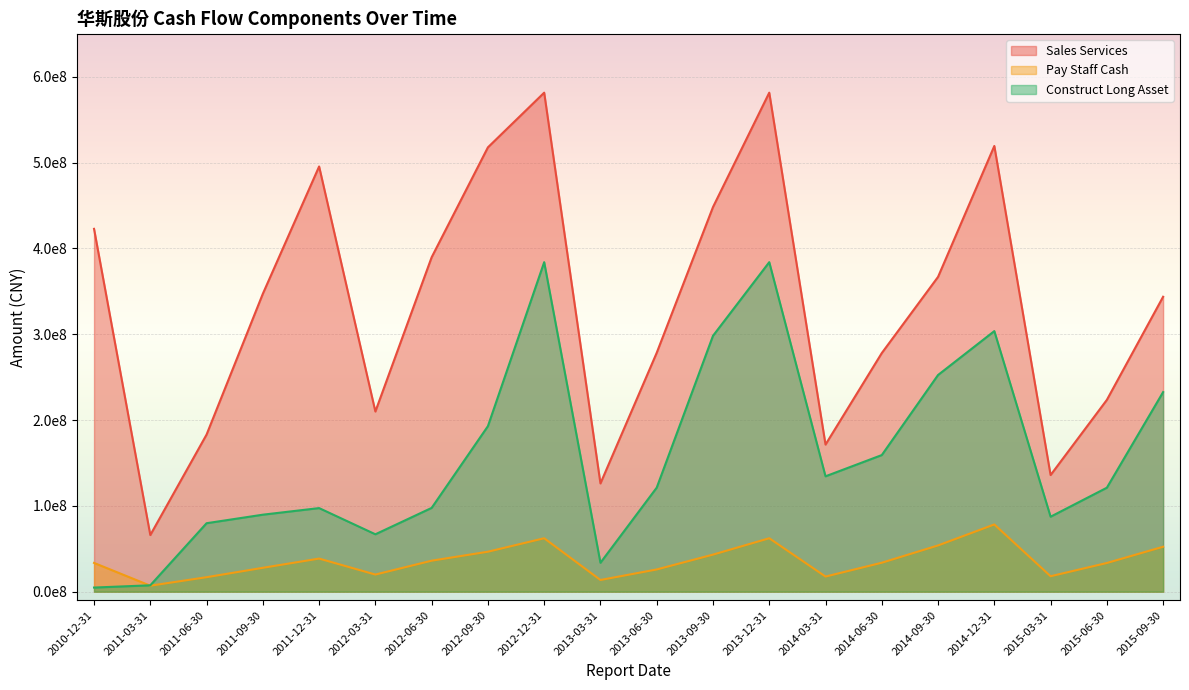

Which series has the widest spread of values?

Sales Services